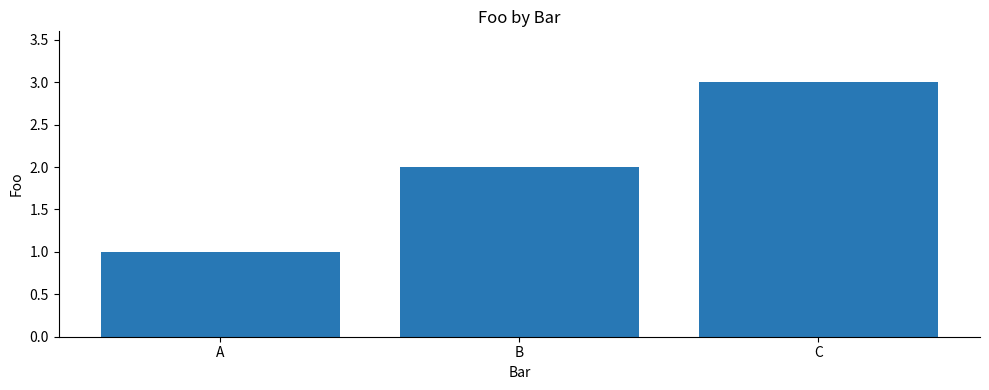

Reading right to left, list all the values displayed in this chart.

3	2	1